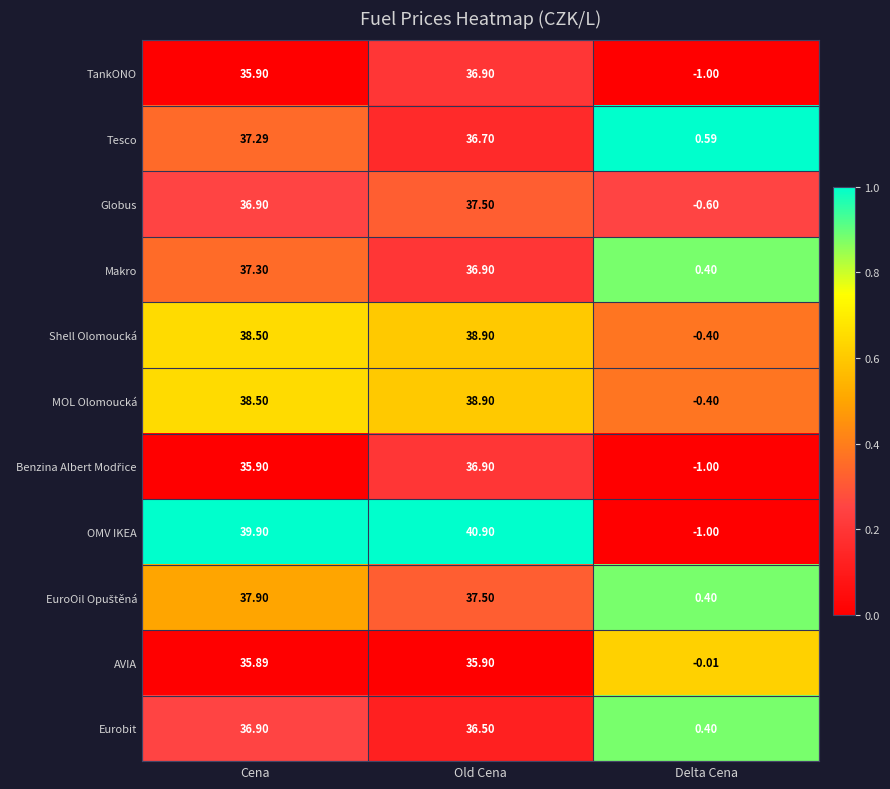

How many categories are shown in the chart?

3